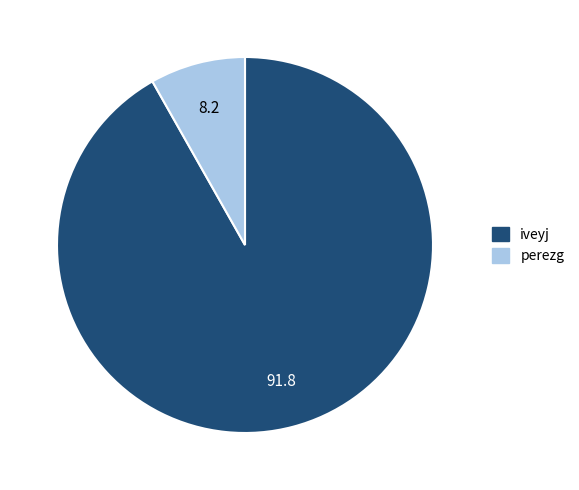

Does any single category account for the majority?

Yes